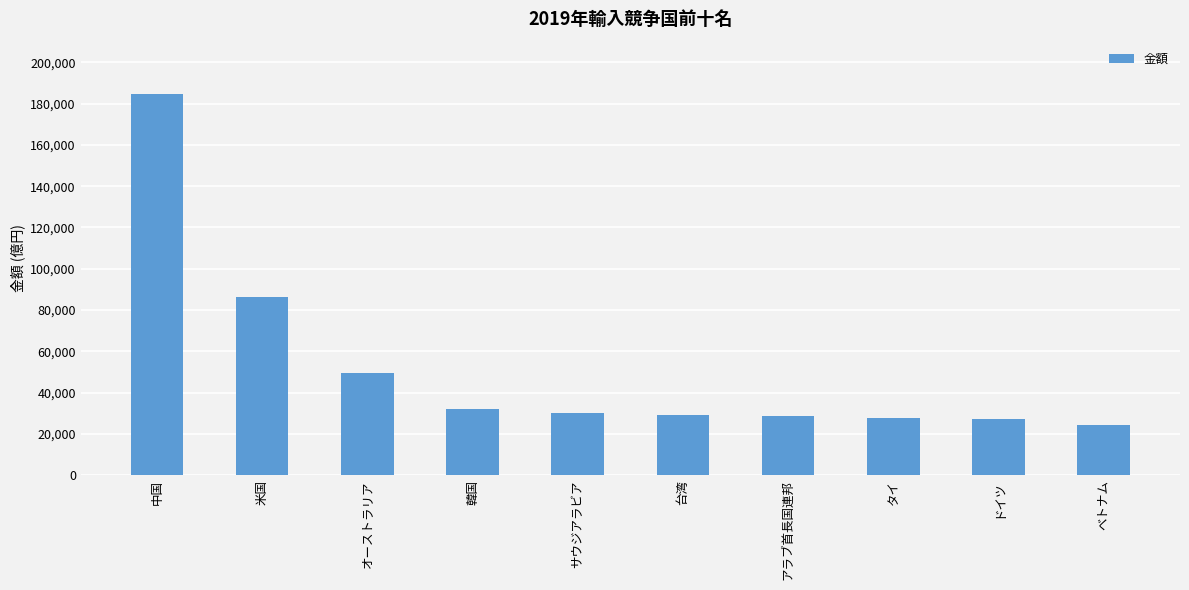

What is the label of the 3rd bar from the right?

タイ